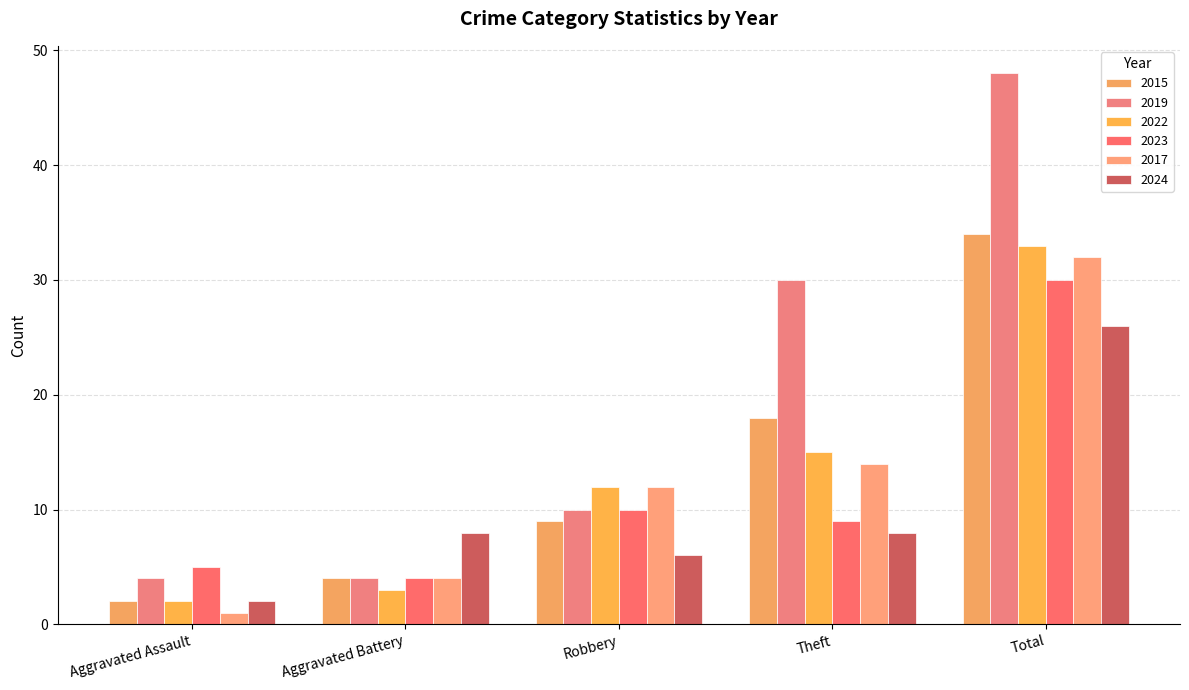

Reading right to left, transcribe all the data shown in this chart.

2015: Total=34	Theft=18	Robbery=9	Aggravated Battery=4	Aggravated Assault=2
2019: Total=48	Theft=30	Robbery=10	Aggravated Battery=4	Aggravated Assault=4
2022: Total=33	Theft=15	Robbery=12	Aggravated Battery=3	Aggravated Assault=2
2023: Total=30	Theft=9	Robbery=10	Aggravated Battery=4	Aggravated Assault=5
2017: Total=32	Theft=14	Robbery=12	Aggravated Battery=4	Aggravated Assault=1
2024: Total=26	Theft=8	Robbery=6	Aggravated Battery=8	Aggravated Assault=2